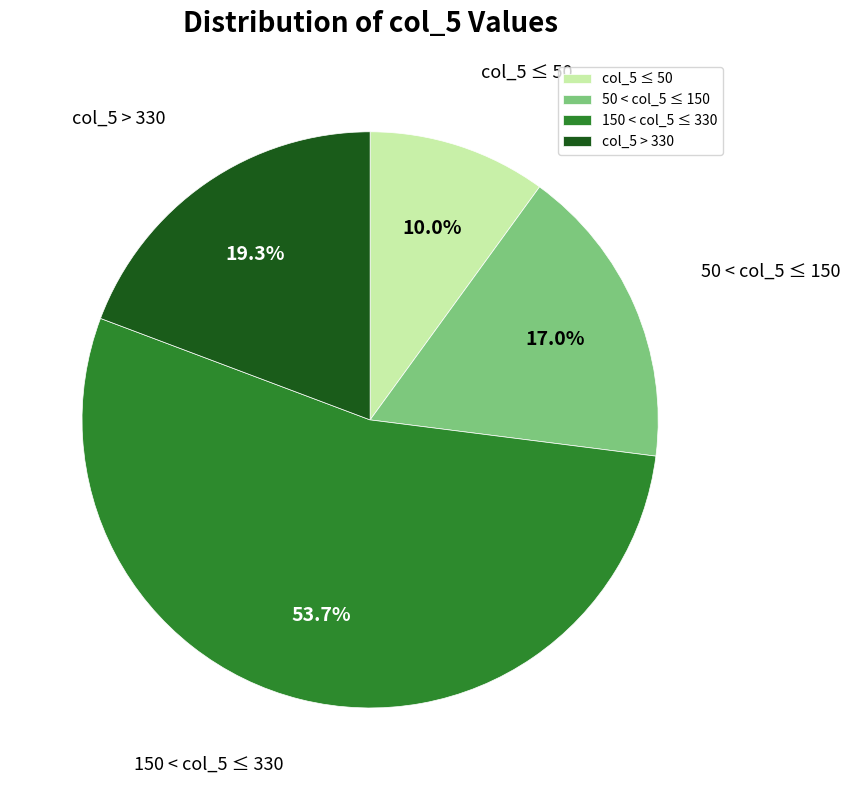

What portion of the pie excludes col_5 > 330?

80.7%